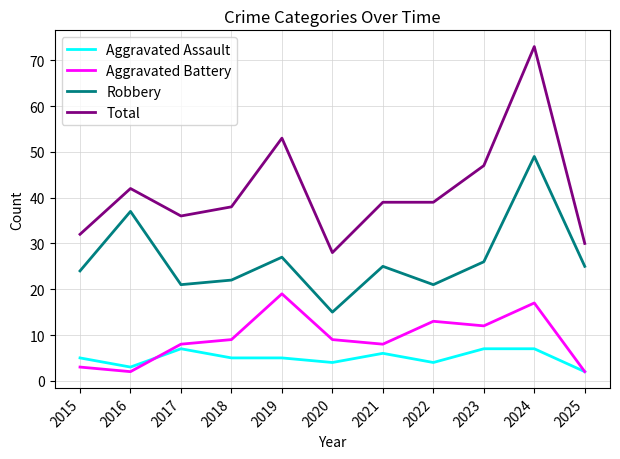

In Aggravated Battery, how many points are lower than both neighbors (excluding endpoints)?

3